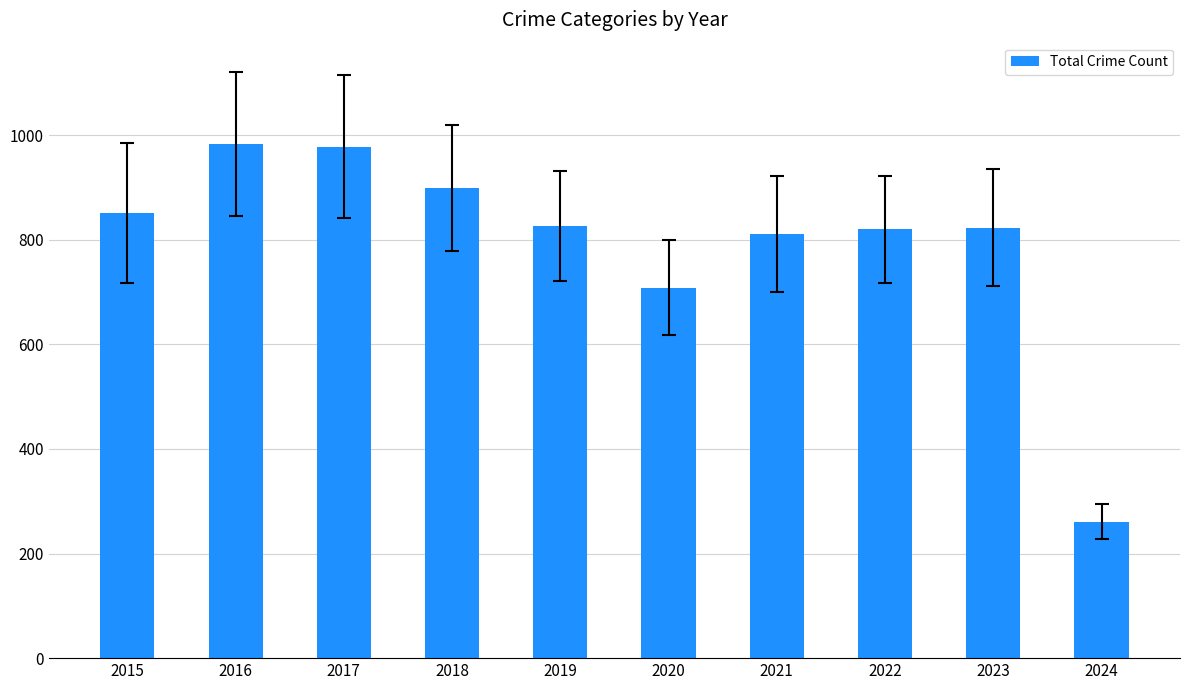

At which label does the data first exceed 826?

2015